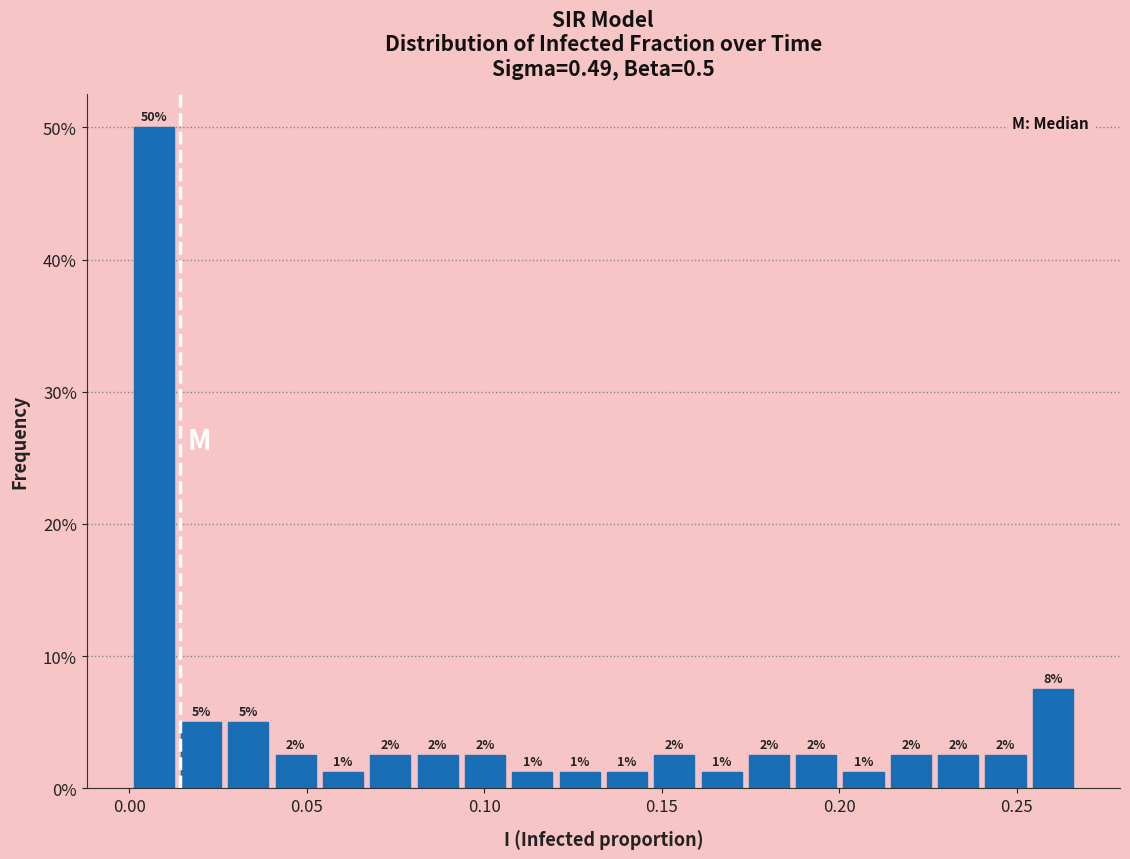

Around what value on the x-axis is the tallest bar? Give the approximate position of its centre, as read against the axis.

0.005